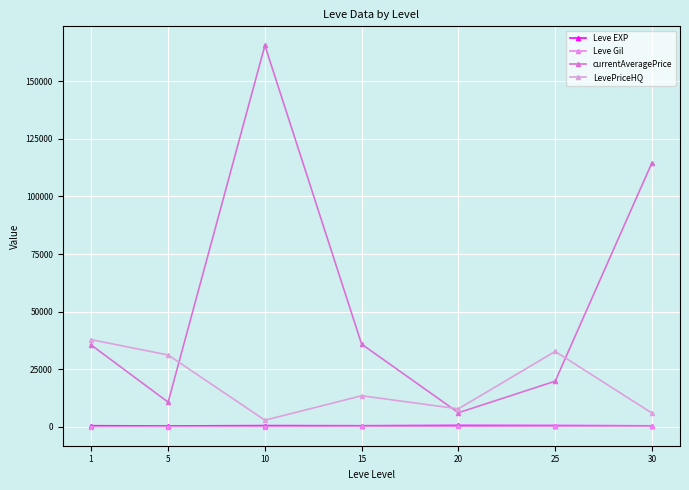

What is the spread (max minus min) of values at 30?

114213.0